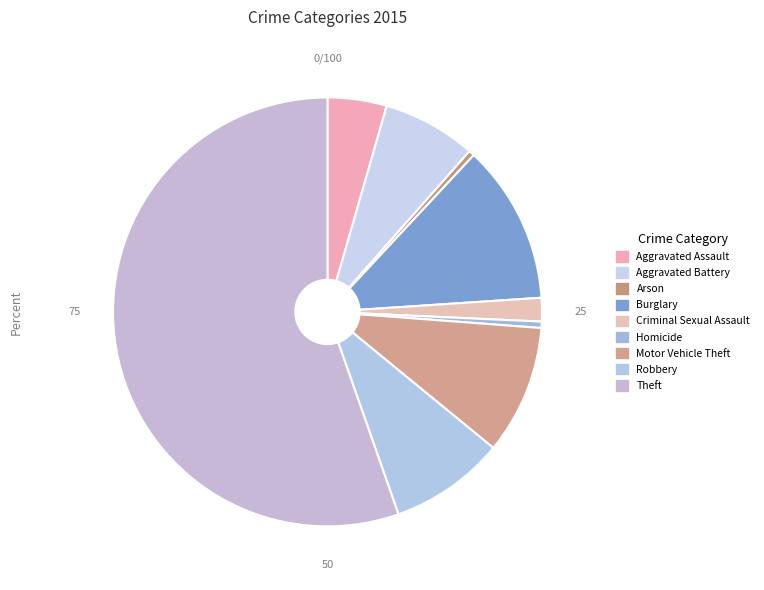

How many segments does this pie chart have?

9